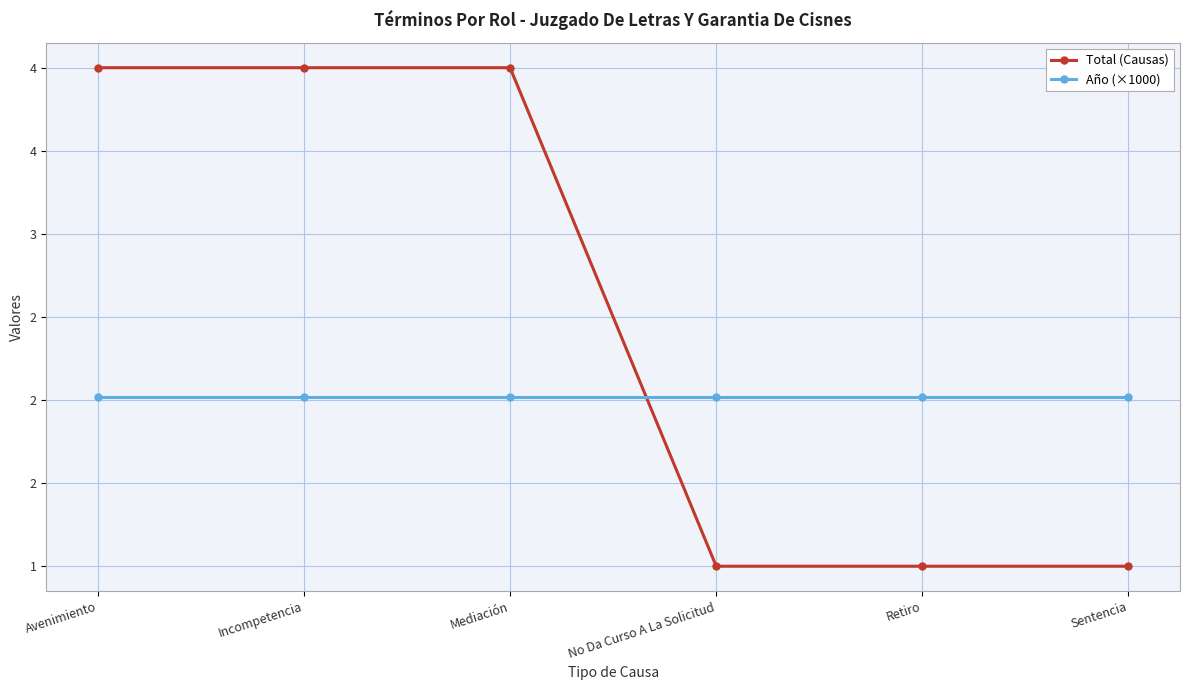

Reading left to right, list all the values displayed in this chart.

Total (Causas): Avenimiento=4.0	Incompetencia=4.0	Mediación=4.0	No Da Curso A La Solicitud=1.0	Retiro=1.0	Sentencia=1.0
Año (×1000): Avenimiento=2.0	Incompetencia=2.0	Mediación=2.0	No Da Curso A La Solicitud=2.0	Retiro=2.0	Sentencia=2.0